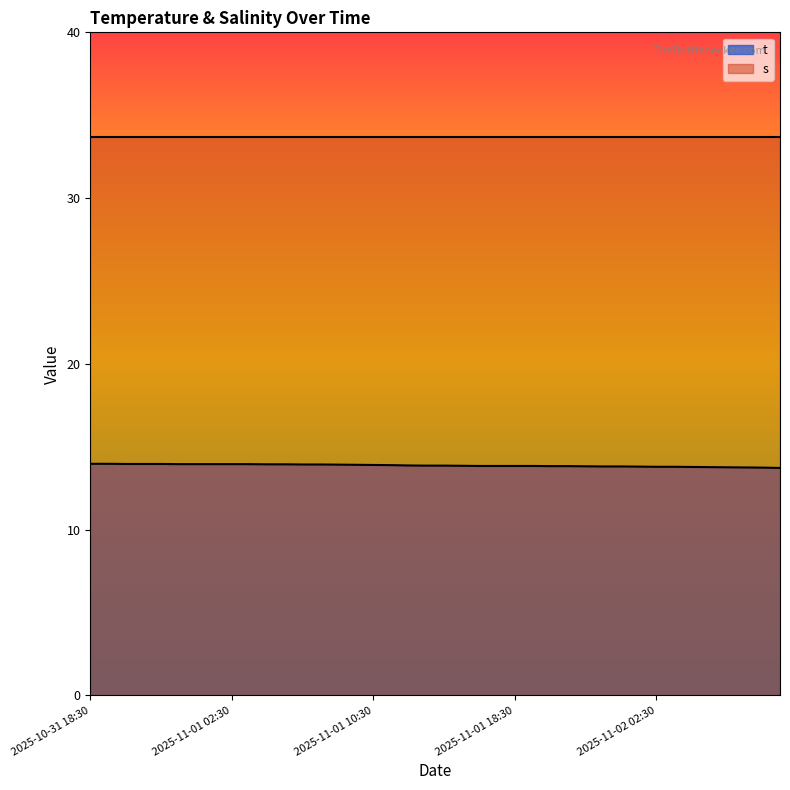

What is the label of the 38th point from the left?

2025-11-02 07:30